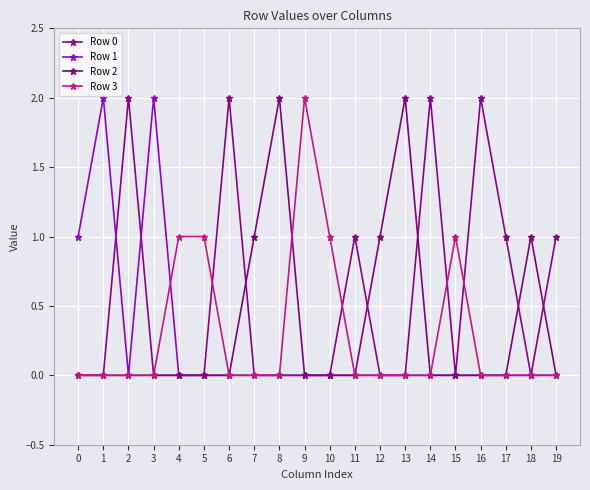

Count the number of data series in this chart.

4